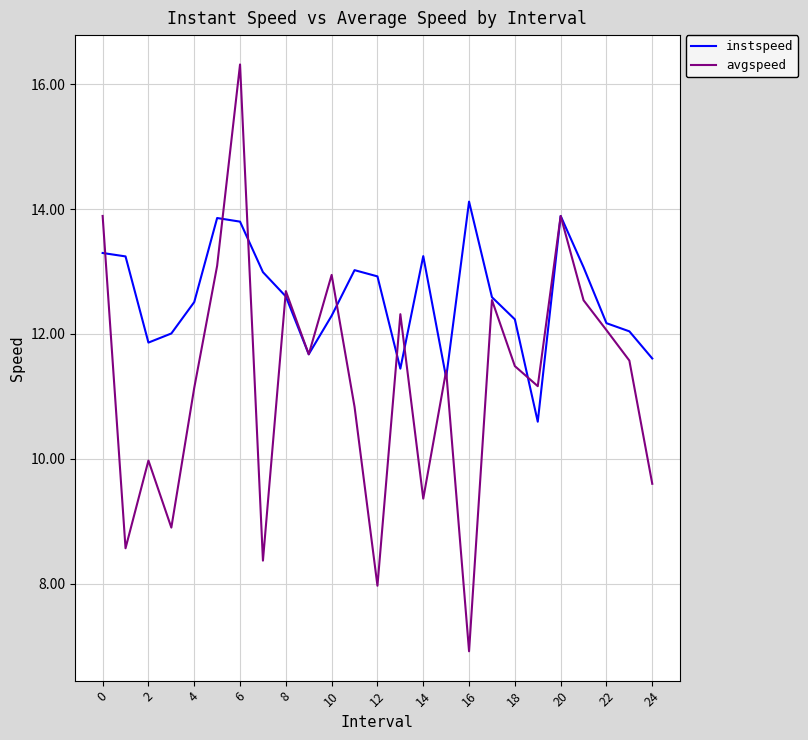

At how many categories does at least one series exceed 8?

25